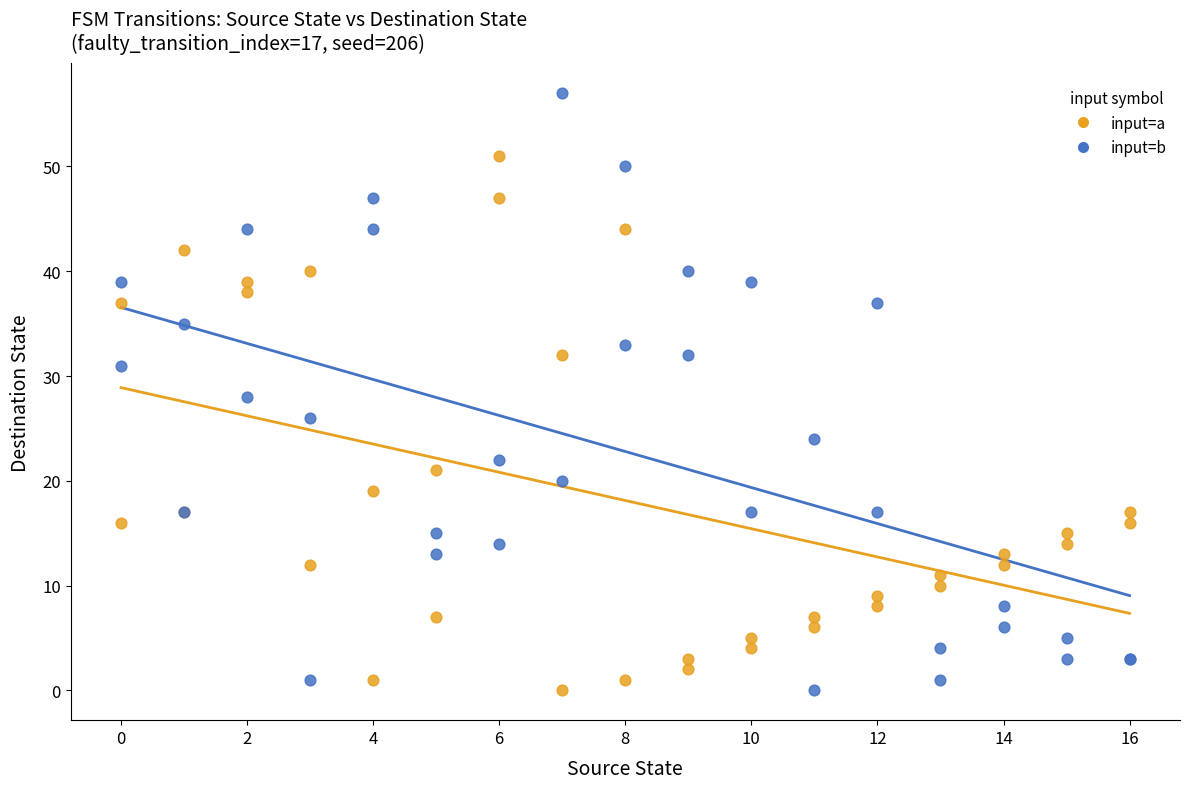

What is the X range (max minus min) for the scatter plot?

16